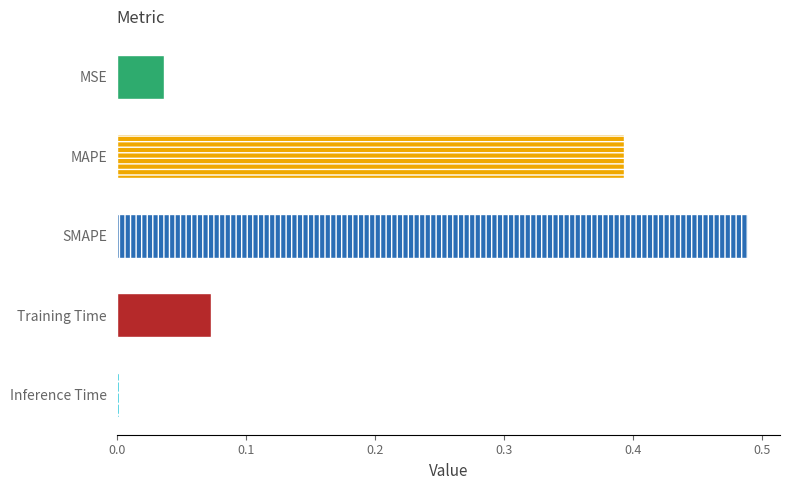

Rank the categories by value from lowest to highest.

Inference Time, MSE, Training Time, MAPE, SMAPE